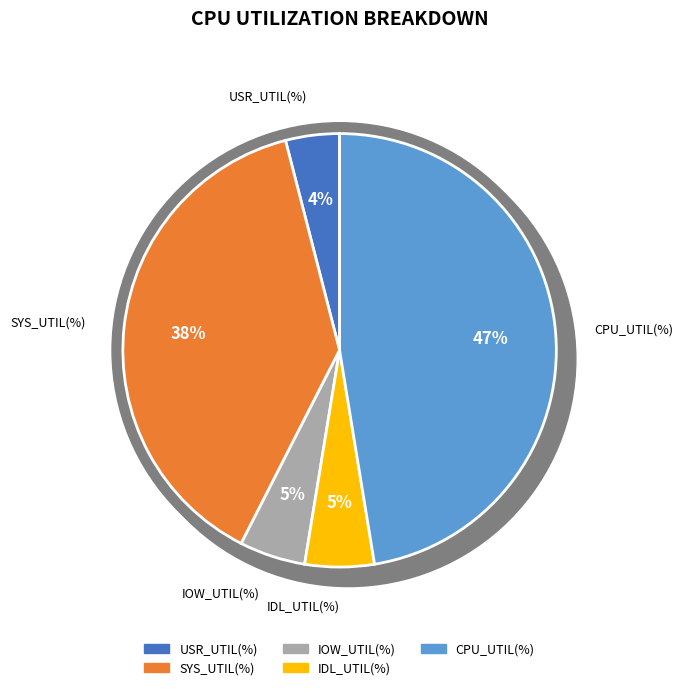

To the nearest percent, what is the combined percentage of SYS_UTIL(%) and CPU_UTIL(%)?

86%